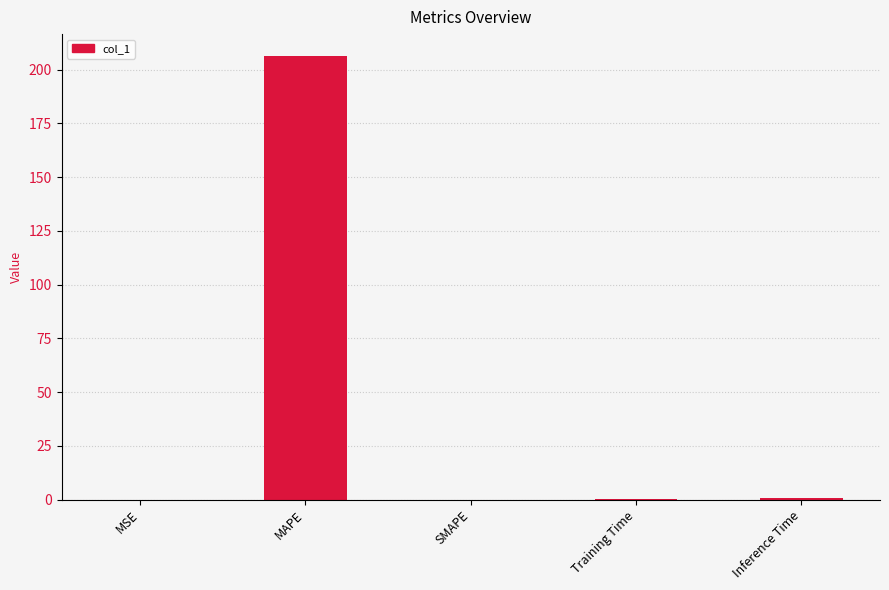

Which label corresponds to the largest value in the chart?

MAPE